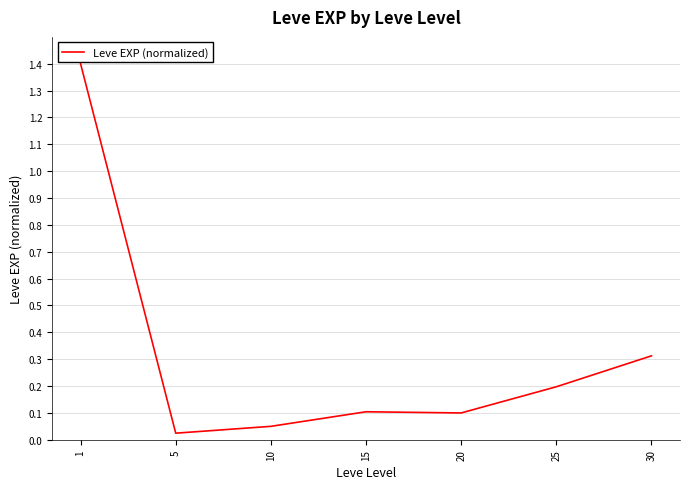

Where is the first local maximum?

15